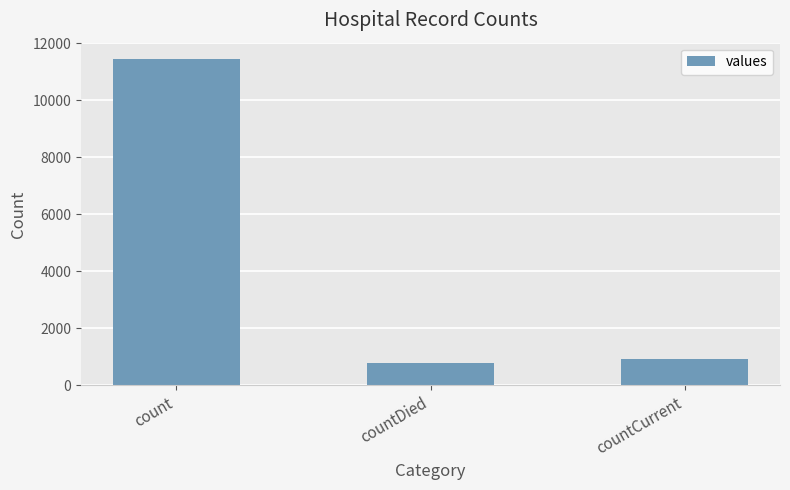

What is the change in value from count to countDied?

-10660